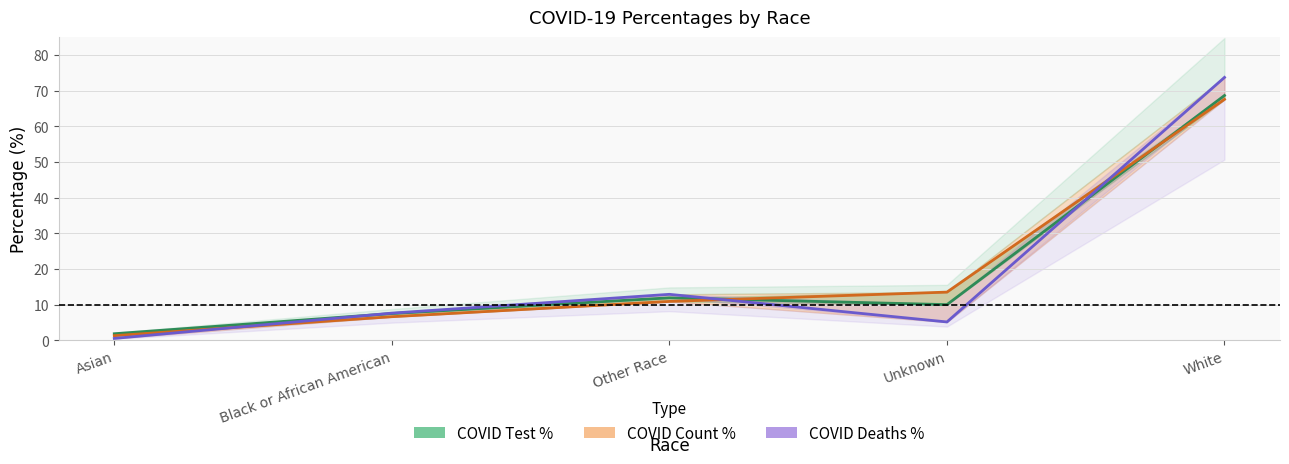

True or false: COVID Test % and COVID Count % cross at least once.

True